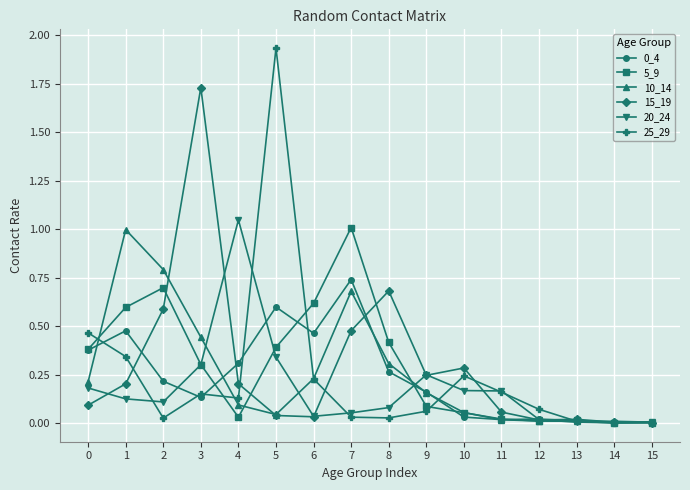

Which series has the widest spread of values?

25_29